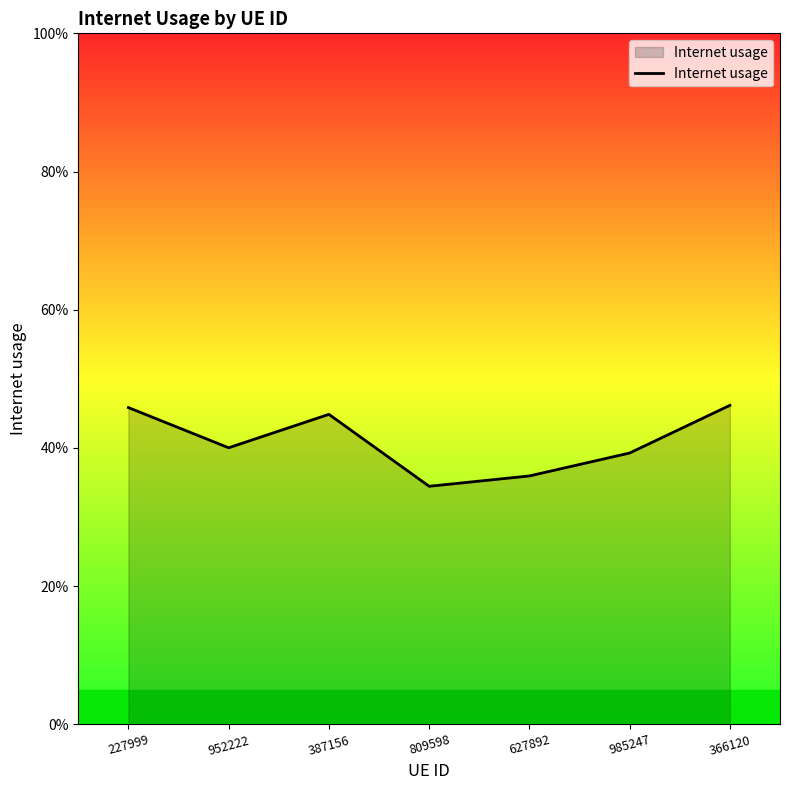

Does the chart display data point markers on the line(s)?

No